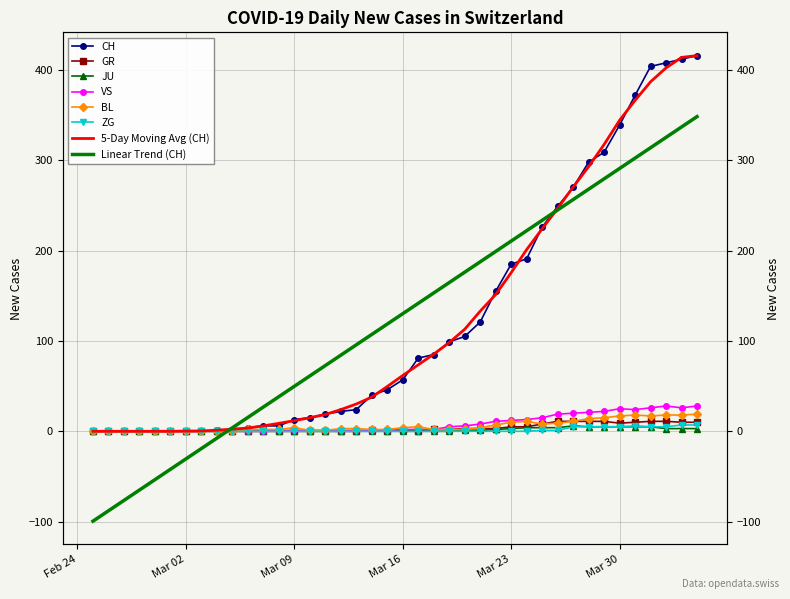

Which series has the largest total across all categories?

CH